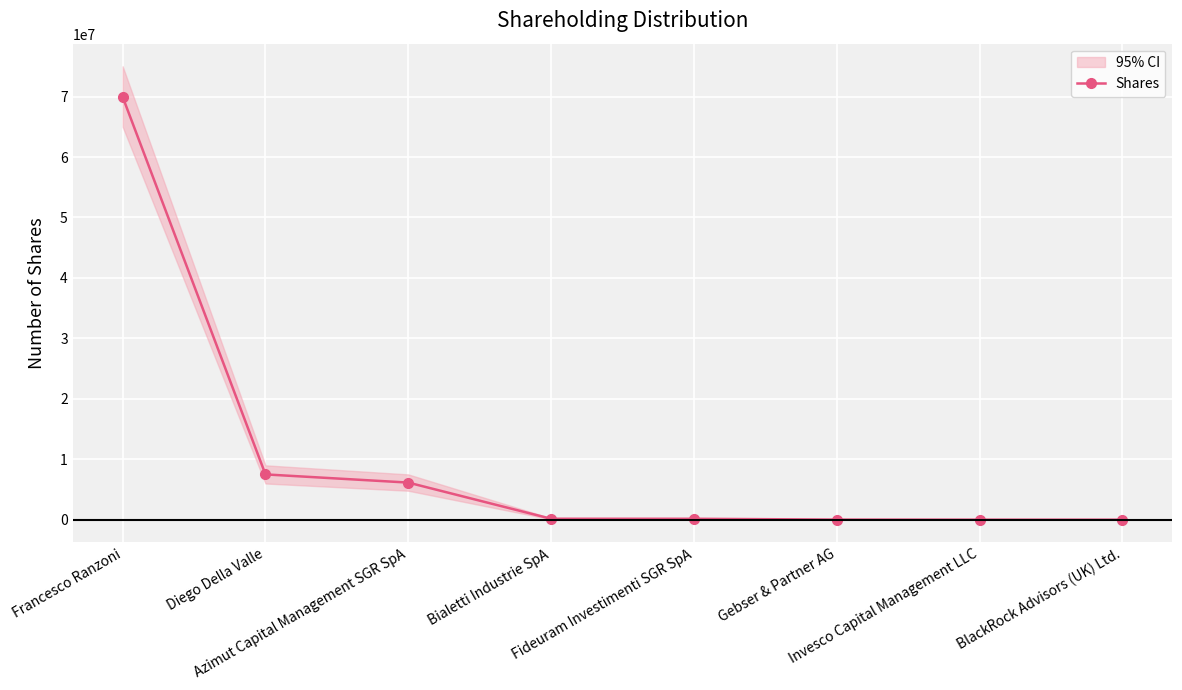

True or false: the data shows 13062 at Invesco Capital Management LLC.

True